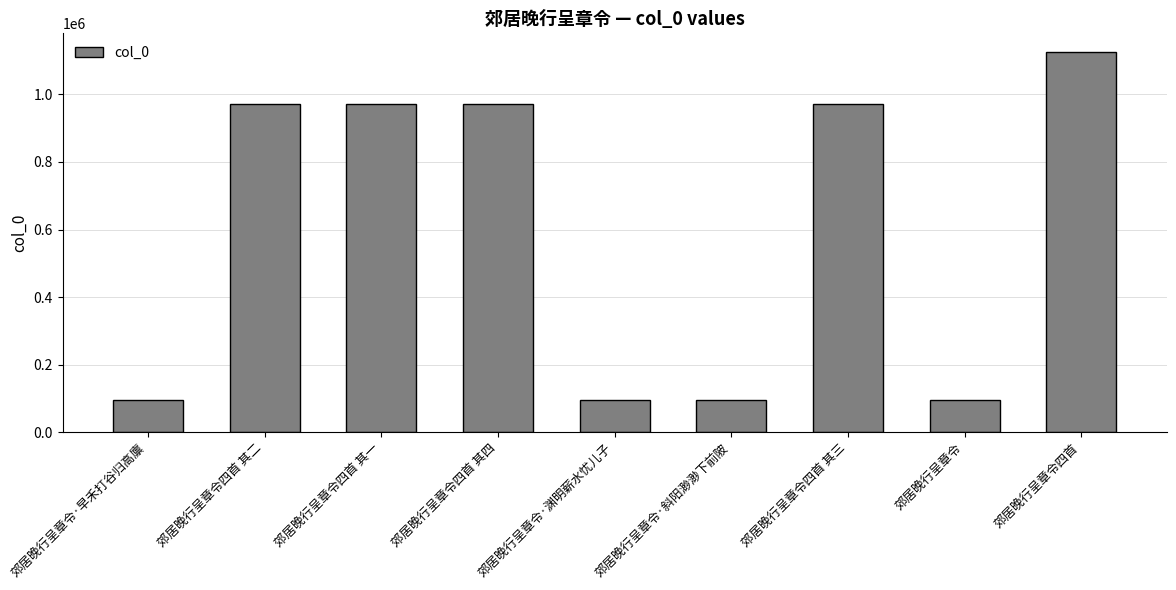

Between 郊居晚行呈章令四首 其三 and 郊居晚行呈章令四首, which is larger?

郊居晚行呈章令四首